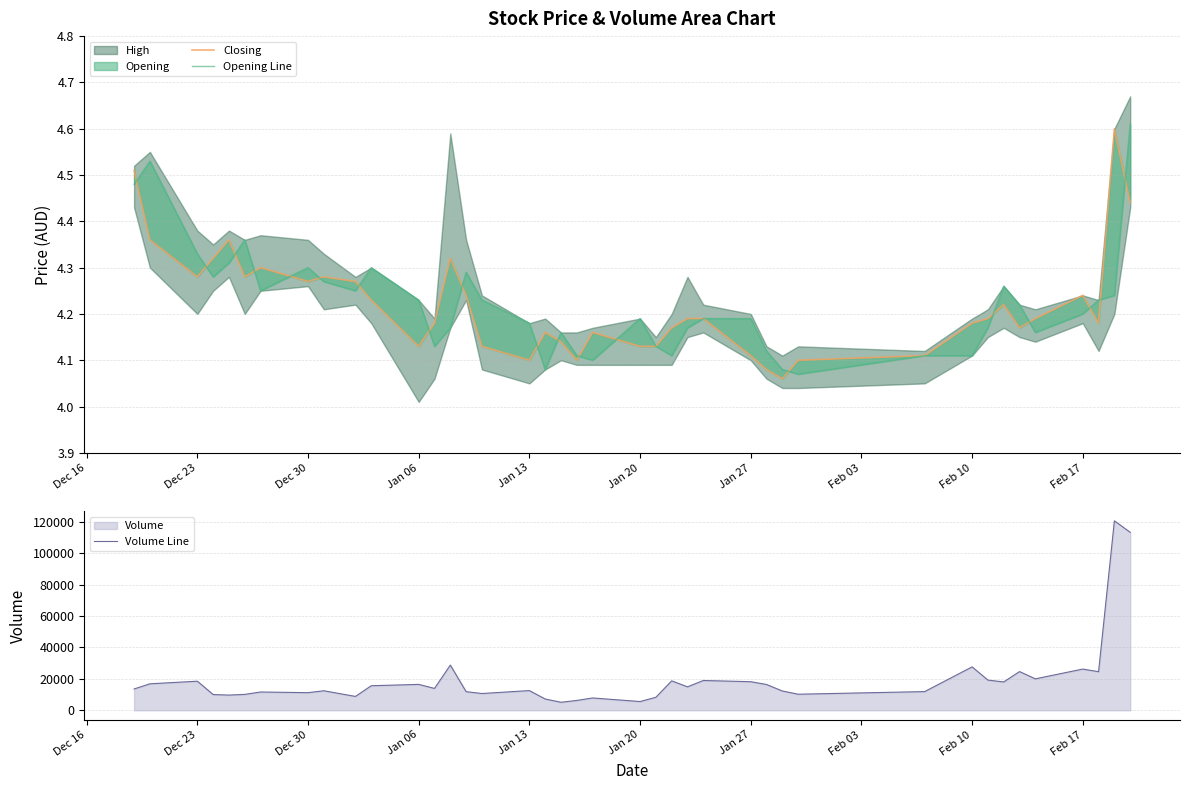

What is the maximum value for Volume Line?

120676